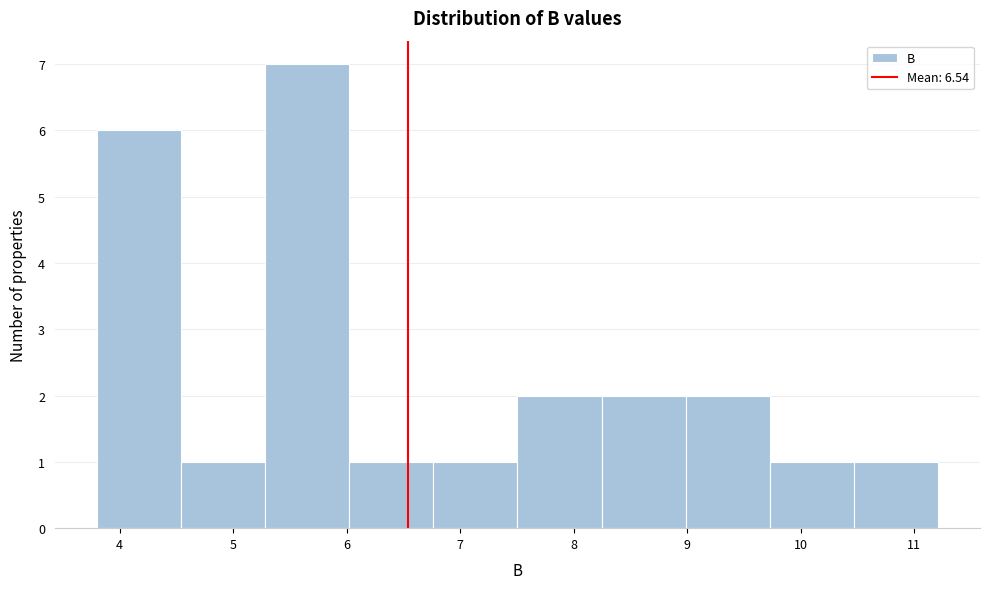

How tall is the bar that spans 8.2 to 9.0 on the x-axis? Neither the bar edges nor the heights are printed on the chart, so give them approximately, as read against the axes.

2